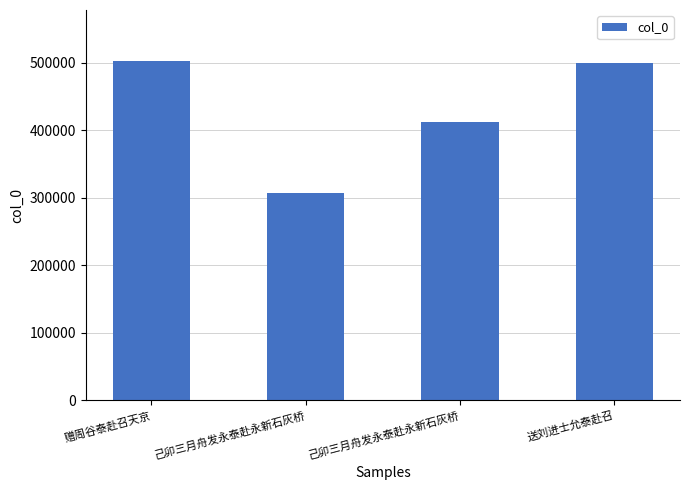

At which category does the chart reach its minimum across all series?

己卯三月舟发永泰赴永新石灰桥